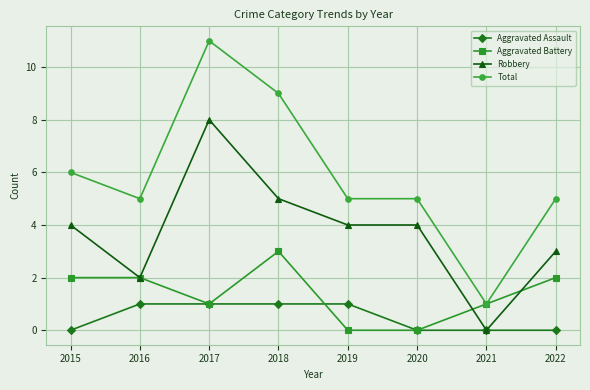

What is the highest value of the Robbery series?

8